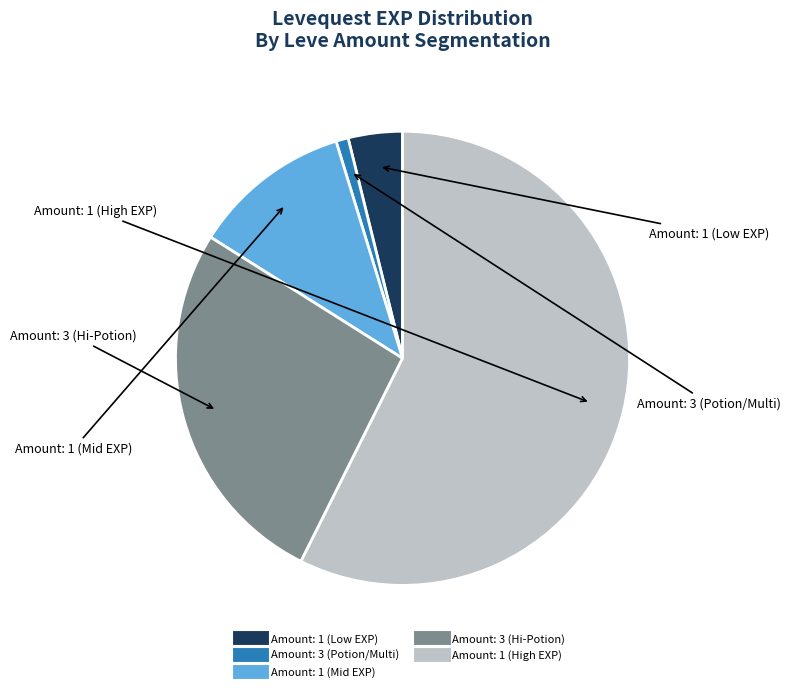

Is there any slice that represents more than half of the pie?

Yes